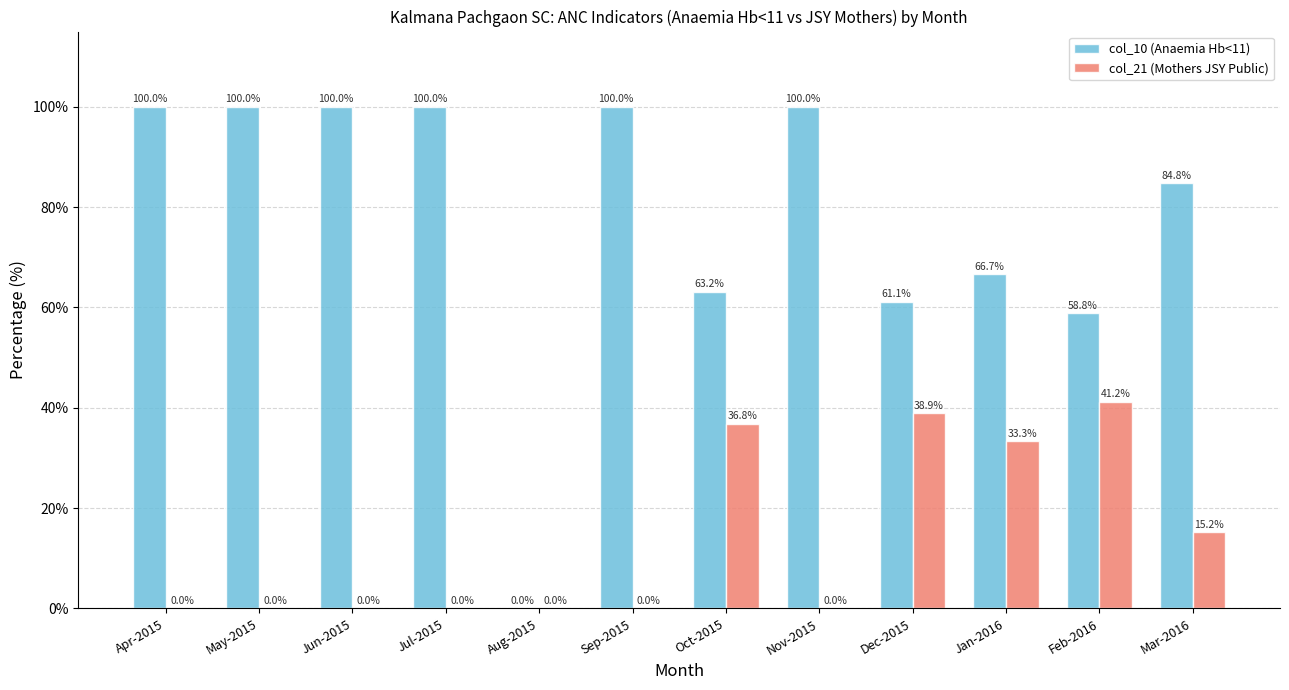

The col_10 (Anaemia Hb<11) series shows 84.8 at Mar-2016. True or false?

True